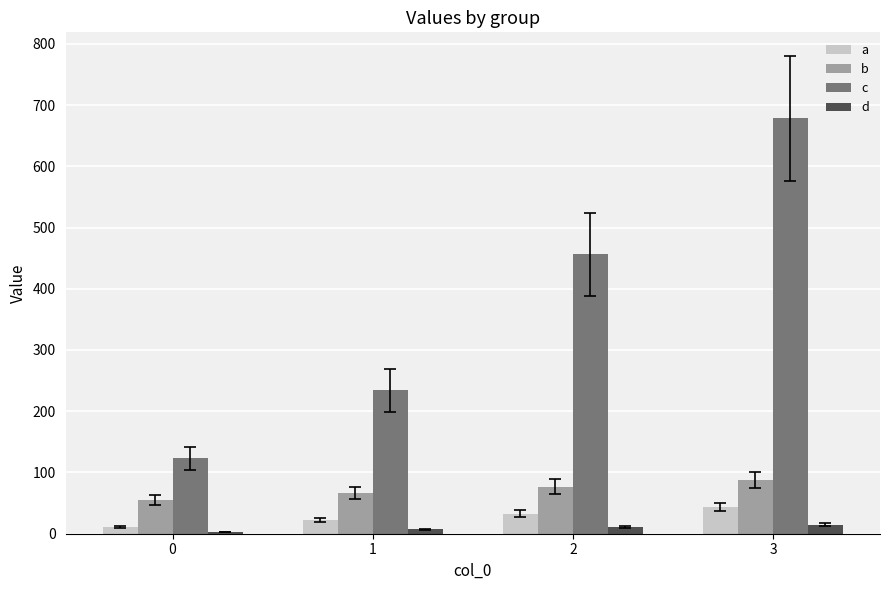

What is the greatest value displayed?

678